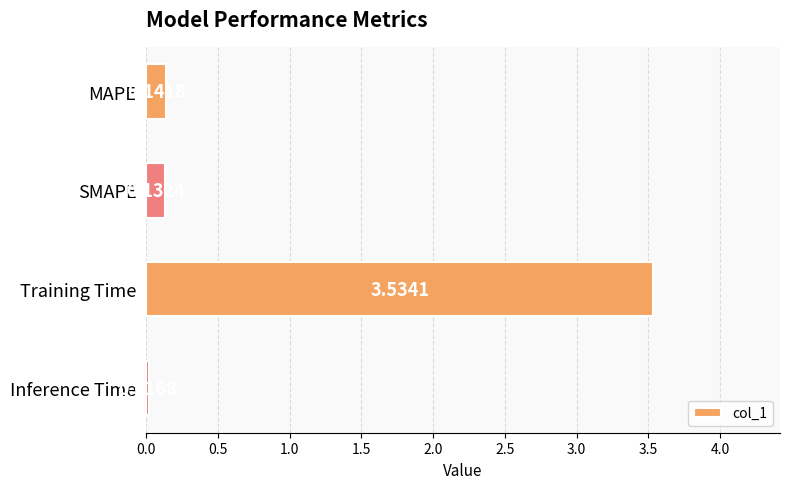

List the labels in order of value, largest first.

Training Time, MAPE, SMAPE, Inference Time